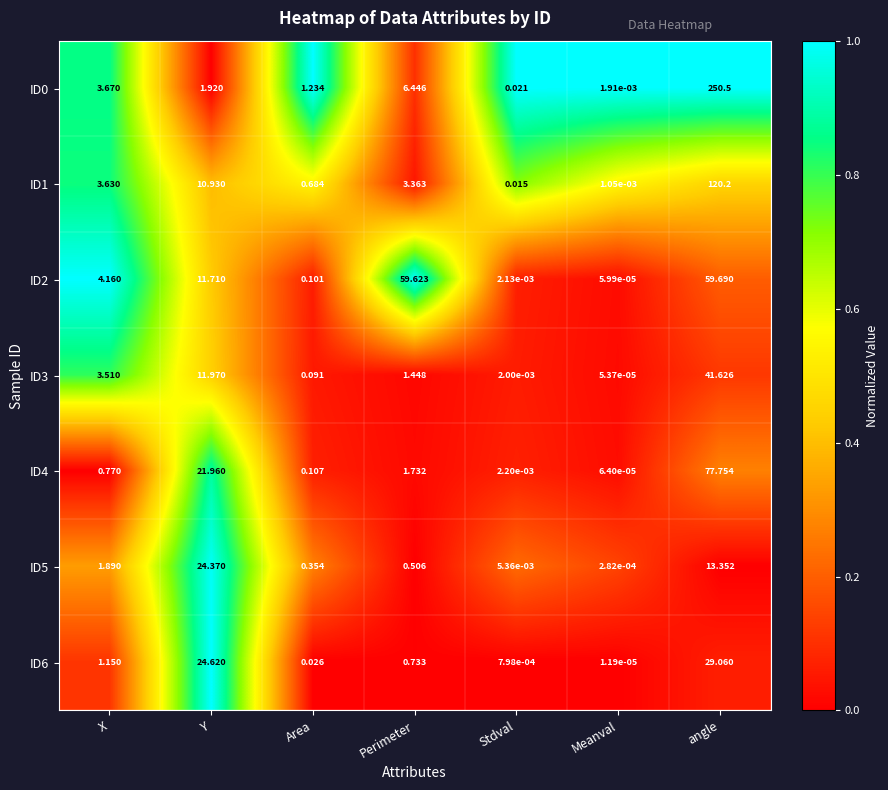

At which label is ID5 closest to 12?

angle